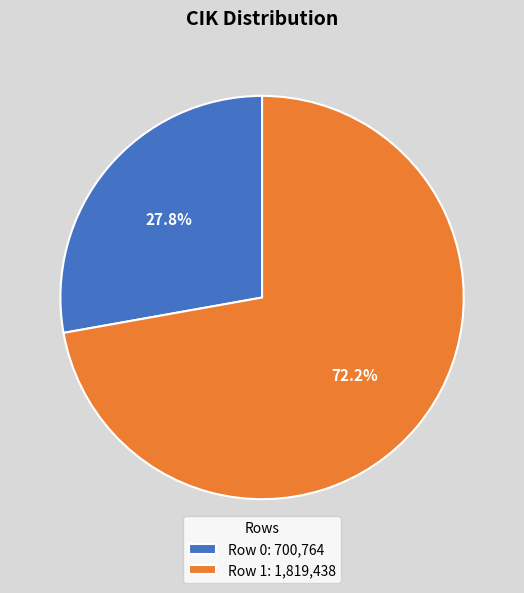

To the nearest percent, what is the difference between the largest and smallest slice percentages?

44%